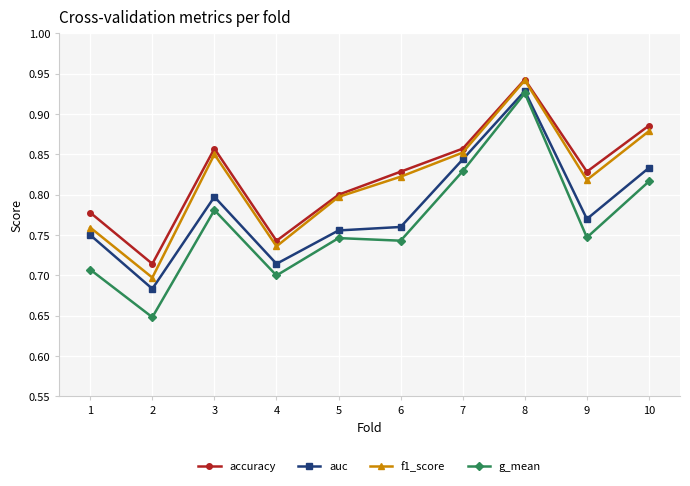

The accuracy series shows 1.3 at 5. True or false?

False